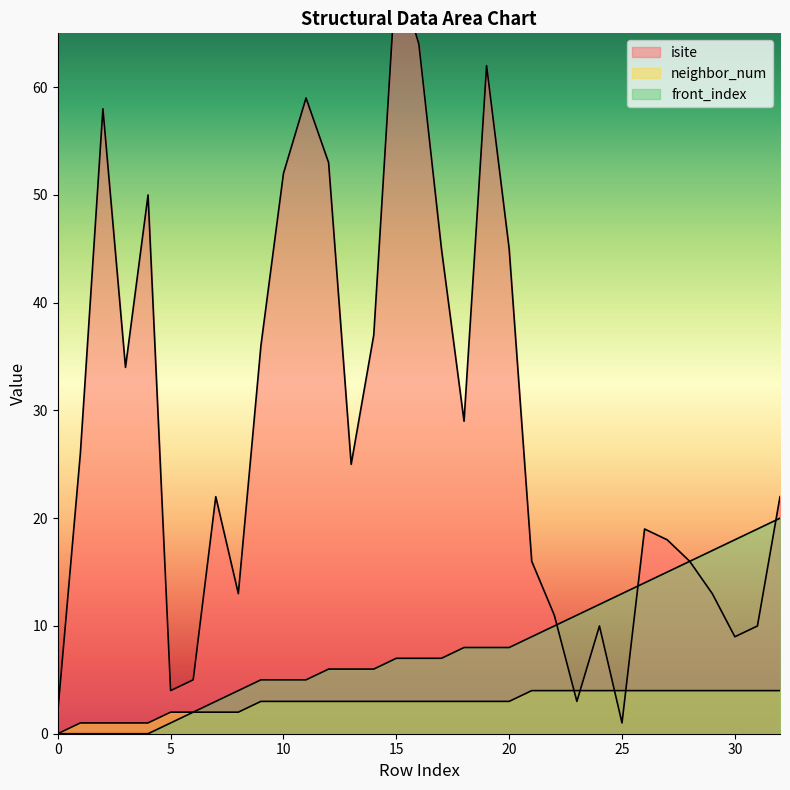

Between which two adjacent categories do neighbor_num and isite first intersect?

22 and 23